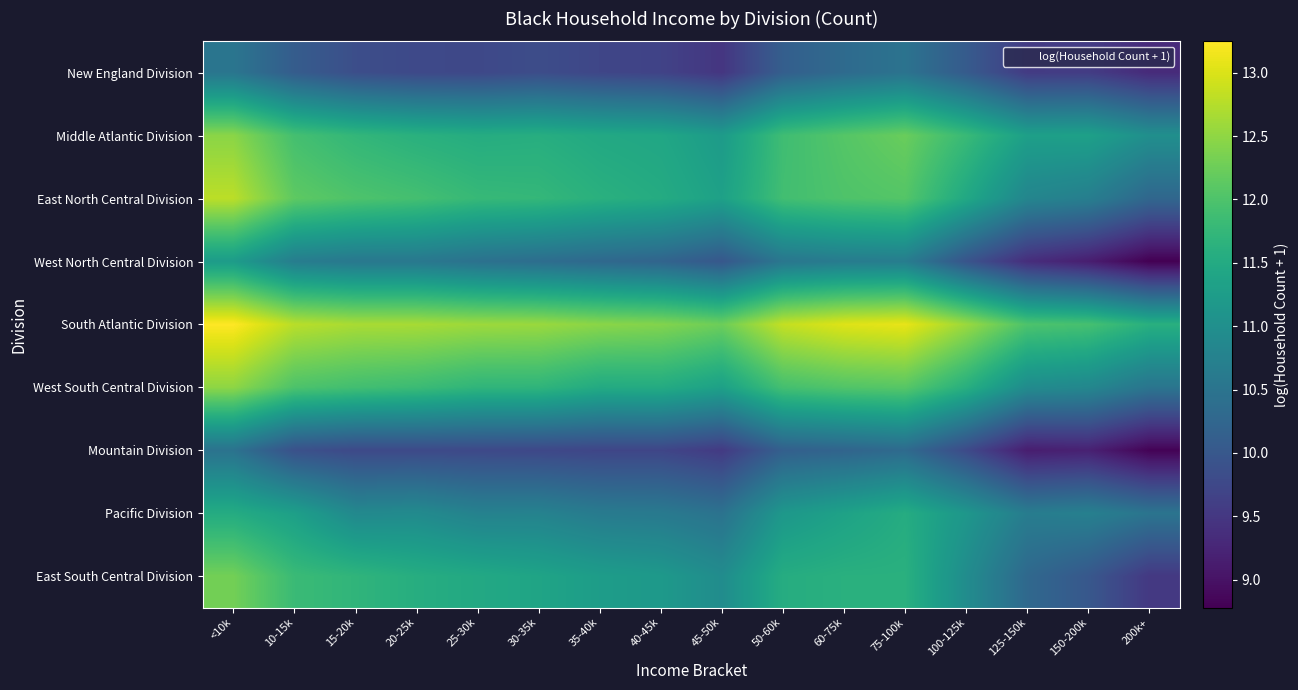

Reading right to left, list all the values displayed in this chart.

New England Division: 200k+=9.3	150-200k=9.6	125-150k=9.6	100-125k=10.1	75-100k=10.5	60-75k=10.3	50-60k=10.1	45-50k=9.5	40-45k=9.7	35-40k=9.7	30-35k=9.8	25-30k=9.7	20-25k=9.8	15-20k=9.8	10-15k=10.1	<10k=10.5
Middle Atlantic Division: 200k+=11.0	150-200k=11.3	125-150k=11.3	100-125k=11.8	75-100k=12.2	60-75k=12.1	50-60k=11.9	45-50k=11.2	40-45k=11.4	35-40k=11.5	30-35k=11.6	25-30k=11.5	20-25k=11.6	15-20k=11.7	10-15k=11.9	<10k=12.5
East North Central Division: 200k+=10.3	150-200k=10.7	125-150k=10.8	100-125k=11.5	75-100k=12.1	60-75k=12.0	50-60k=11.9	45-50k=11.3	40-45k=11.5	35-40k=11.6	30-35k=11.8	25-30k=11.8	20-25k=11.9	15-20k=12.0	10-15k=12.1	<10k=12.8
West North Central Division: 200k+=8.8	150-200k=9.1	125-150k=9.4	100-125k=10.0	75-100k=10.7	60-75k=10.6	50-60k=10.5	45-50k=10.0	40-45k=10.2	35-40k=10.3	30-35k=10.4	25-30k=10.4	20-25k=10.6	15-20k=10.6	10-15k=10.7	<10k=11.2
South Atlantic Division: 200k+=11.6	150-200k=11.9	125-150k=12.0	100-125k=12.6	75-100k=13.1	60-75k=13.0	50-60k=12.8	45-50k=12.3	40-45k=12.4	35-40k=12.5	30-35k=12.6	25-30k=12.6	20-25k=12.7	15-20k=12.7	10-15k=12.8	<10k=13.2
West South Central Division: 200k+=10.5	150-200k=10.9	125-150k=10.9	100-125k=11.6	75-100k=12.1	60-75k=12.0	50-60k=11.9	45-50k=11.3	40-45k=11.5	35-40k=11.5	30-35k=11.7	25-30k=11.7	20-25k=11.8	15-20k=11.9	10-15k=12.0	<10k=12.5
Mountain Division: 200k+=8.8	150-200k=9.2	125-150k=9.1	100-125k=9.8	75-100k=10.3	60-75k=10.2	50-60k=10.1	45-50k=9.5	40-45k=9.7	35-40k=9.7	30-35k=9.7	25-30k=9.8	20-25k=9.8	15-20k=9.8	10-15k=9.9	<10k=10.5
Pacific Division: 200k+=10.5	150-200k=10.7	125-150k=10.7	100-125k=11.1	75-100k=11.5	60-75k=11.3	50-60k=11.2	45-50k=10.5	40-45k=10.6	35-40k=10.6	30-35k=10.8	25-30k=10.8	20-25k=10.9	15-20k=10.9	10-15k=11.3	<10k=11.5
East South Central Division: 200k+=9.5	150-200k=10.0	125-150k=10.3	100-125k=11.0	75-100k=11.6	60-75k=11.6	50-60k=11.5	45-50k=11.0	40-45k=11.2	35-40k=11.3	30-35k=11.4	25-30k=11.5	20-25k=11.6	15-20k=11.7	10-15k=11.8	<10k=12.3